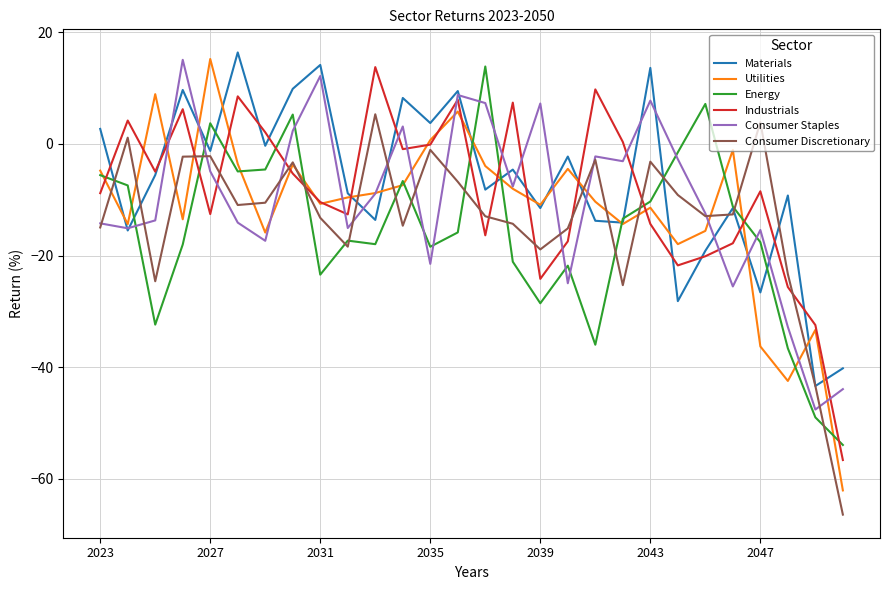

What is the lowest value of the Materials series?

-43.4